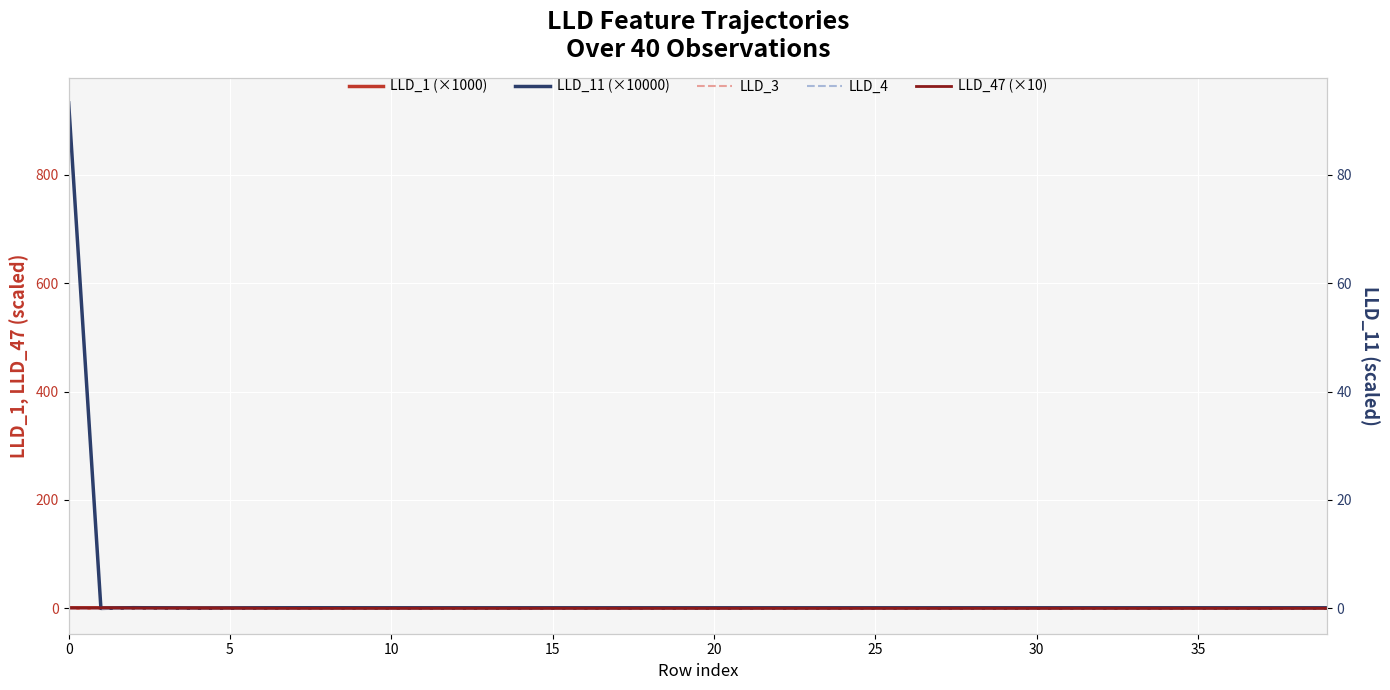

What is the sum of the LLD_1 (×1000) values at 33 and 20?

2.5